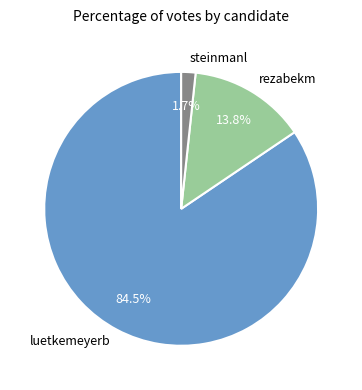

Is there any slice that represents more than half of the pie?

Yes